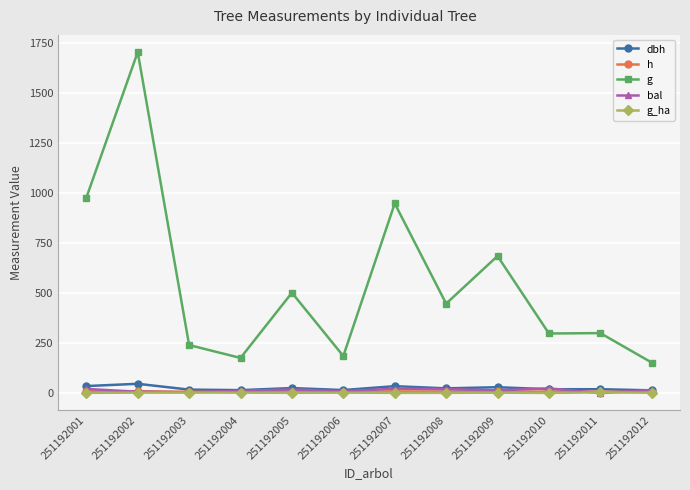

Which series changed the most between 251192009 and 251192012?

g